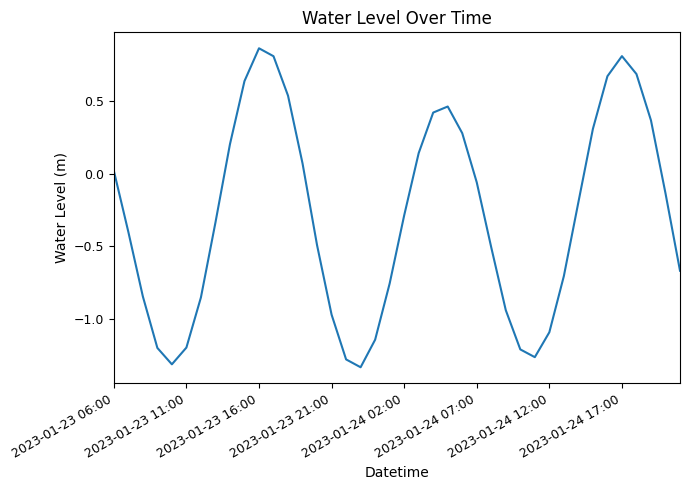

How many interior local valleys (lower than both neighbors) does the data have?

3